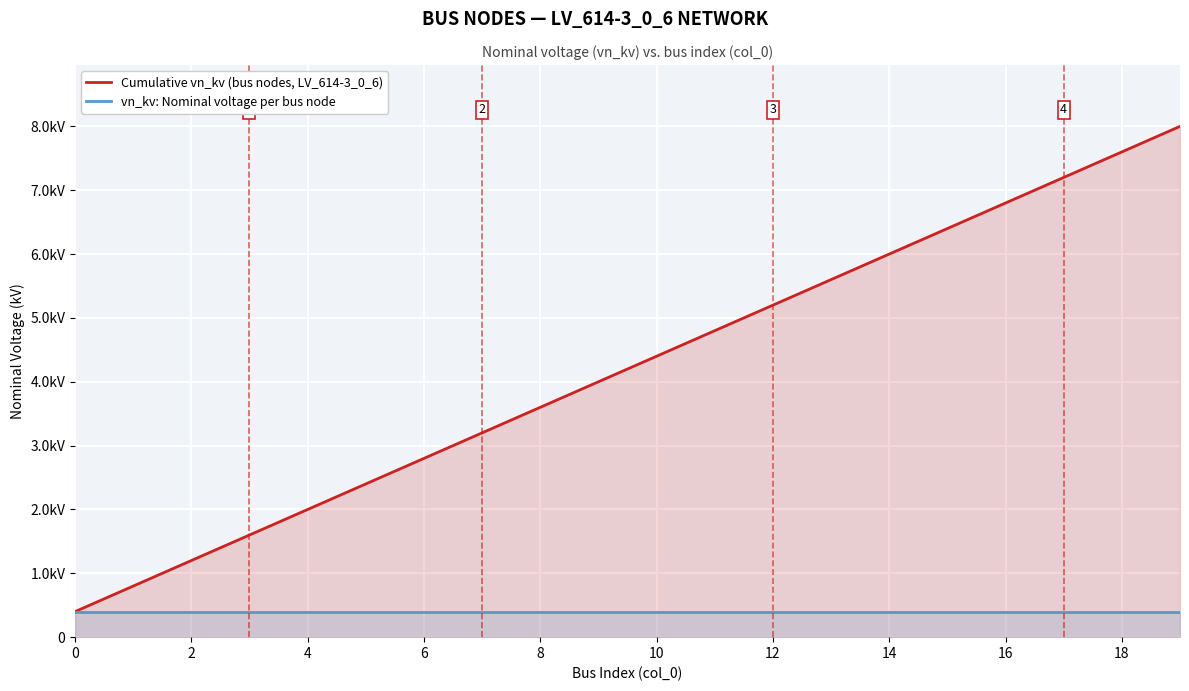

How many data points in Cumulative vn_kv (bus nodes, LV_614-3_0_6) are less than 4?

9